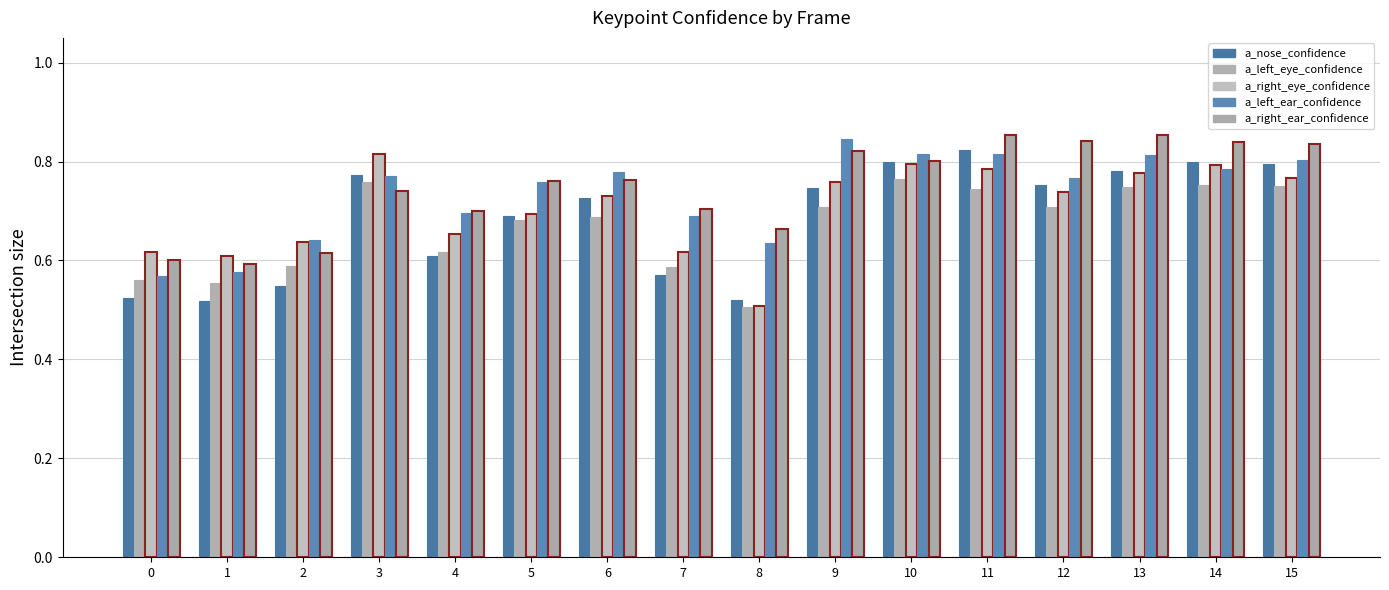

Which series has the largest total across all categories?

a_right_ear_confidence